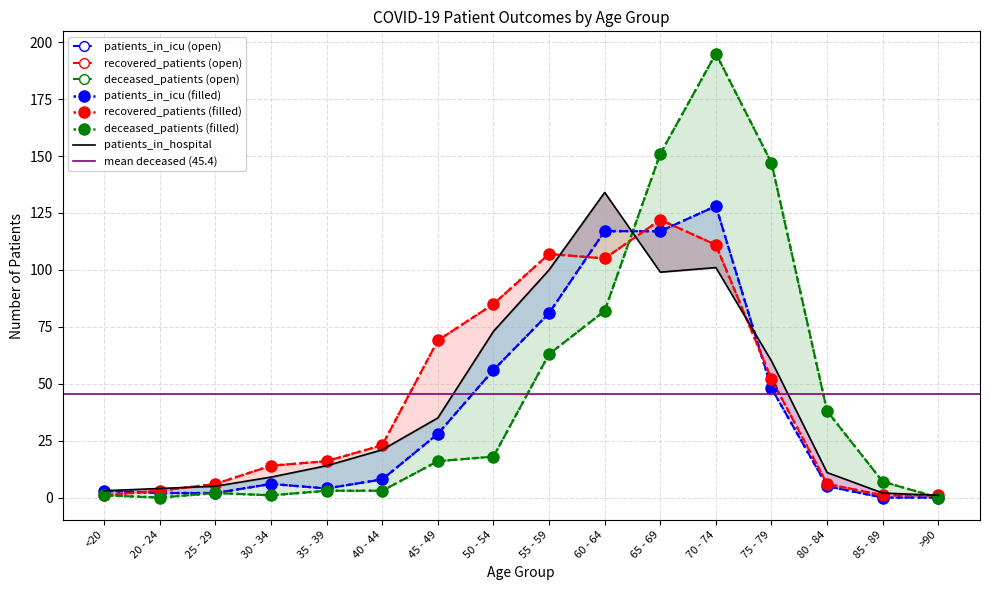

Does the chart have visible grid lines?

Yes